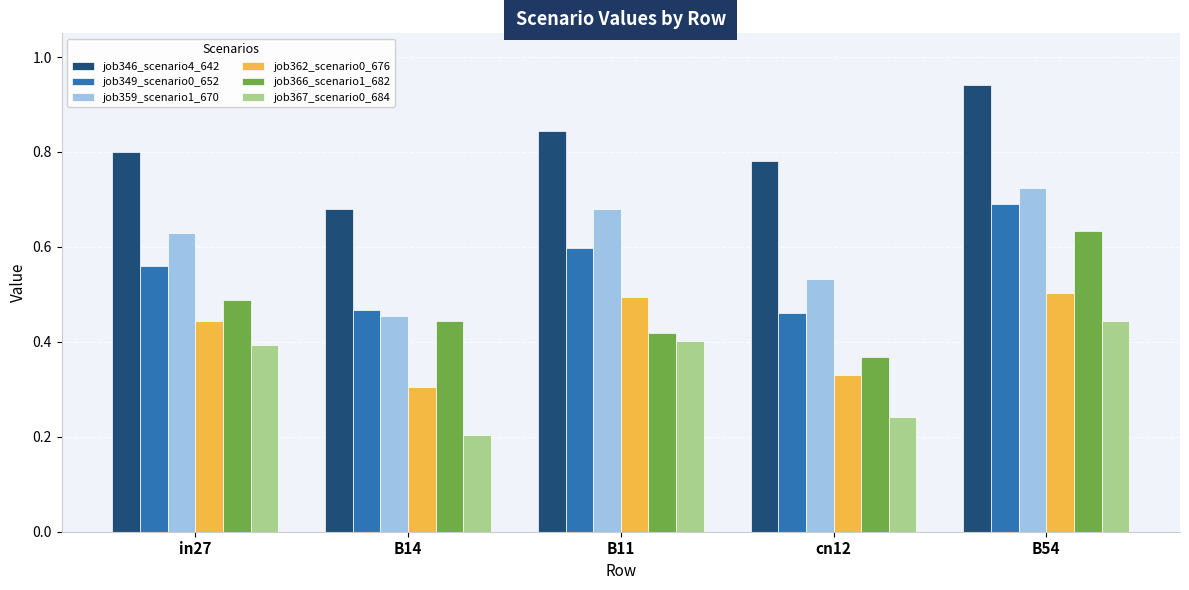

Is it true that job359_scenario1_670 equals 0.3 at B11?

False